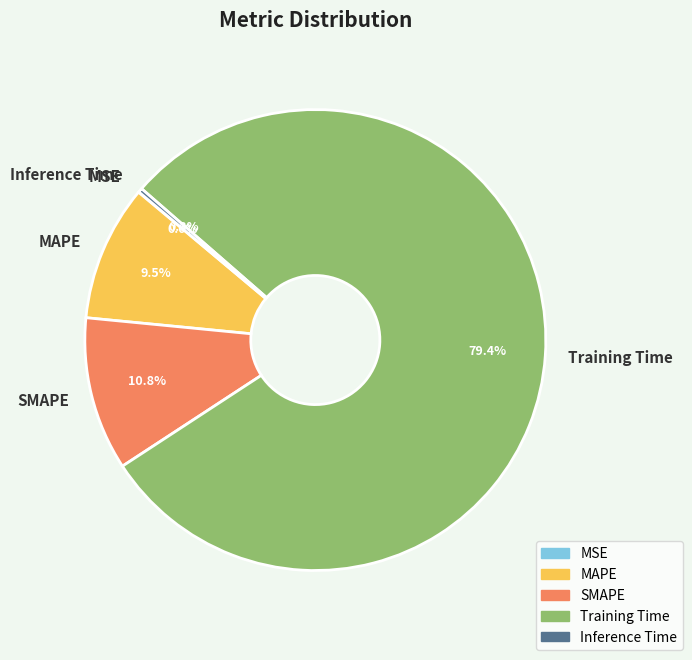

Which category has the biggest portion of the pie?

Training Time